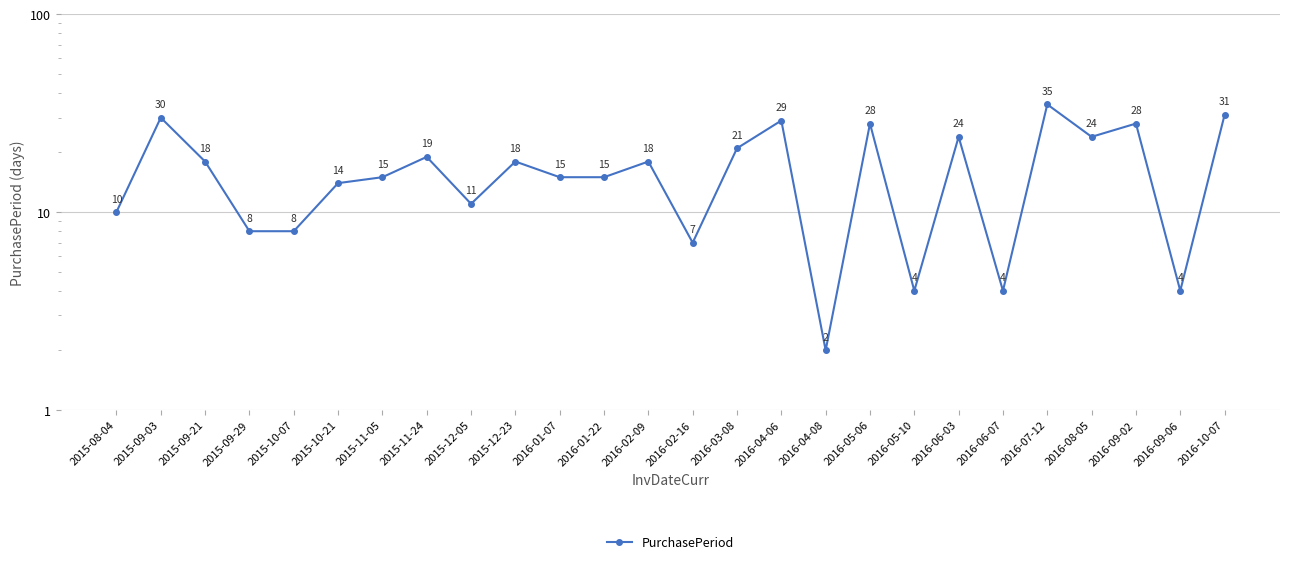

Reading right to left, transcribe all the data shown in this chart.

31	4	28	24	35	4	24	4	28	2	29	21	7	18	15	15	18	11	19	15	14	8	8	18	30	10